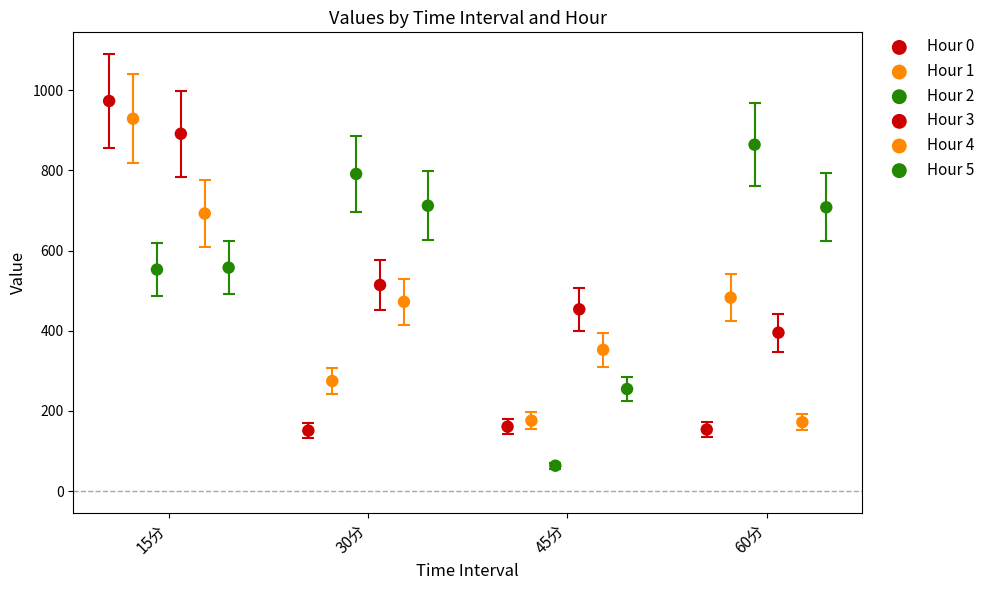

Which series reaches the minimum Y coordinate?

Hour 2